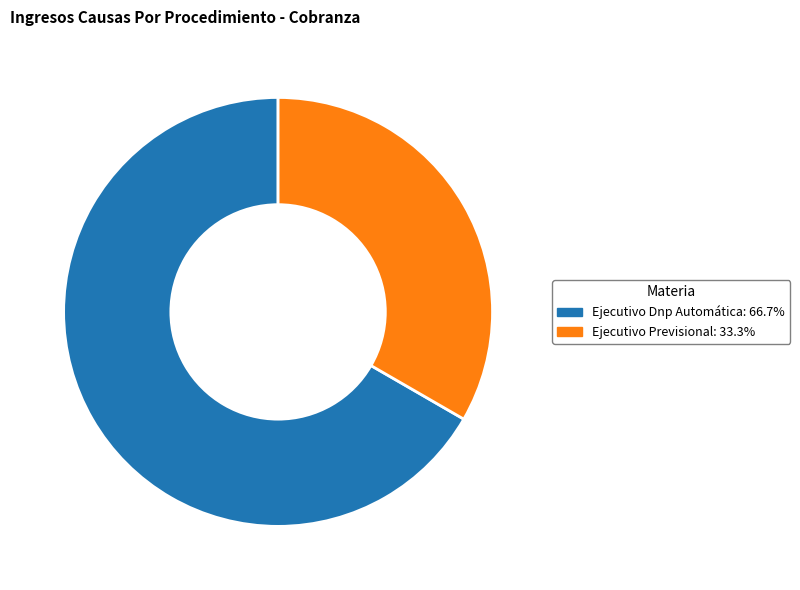

Between Ejecutivo Previsional and Ejecutivo Dnp Automática, which is larger?

Ejecutivo Dnp Automática